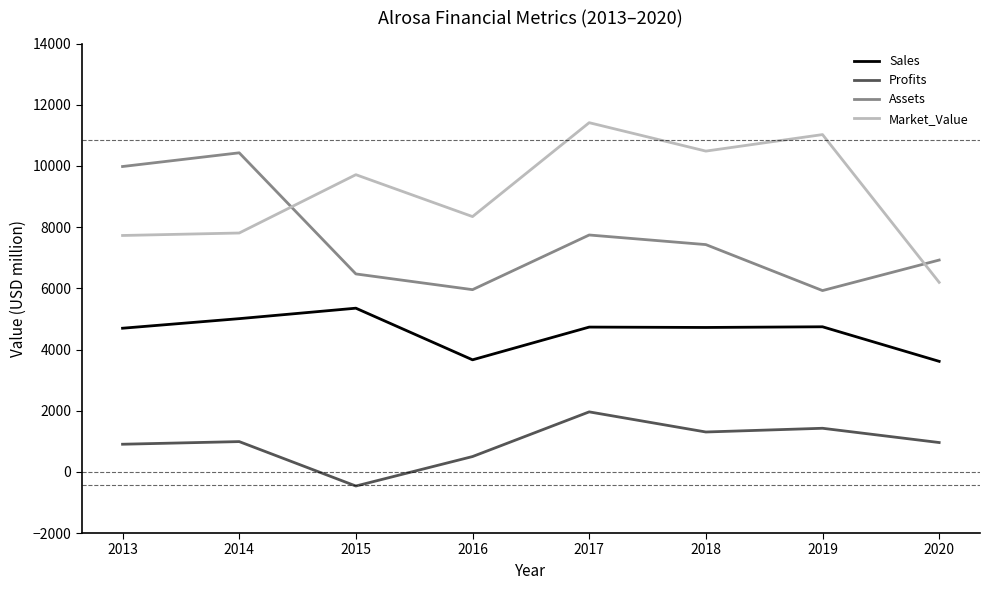

List the series in order of their overall mean, highest first.

Market_Value, Assets, Sales, Profits